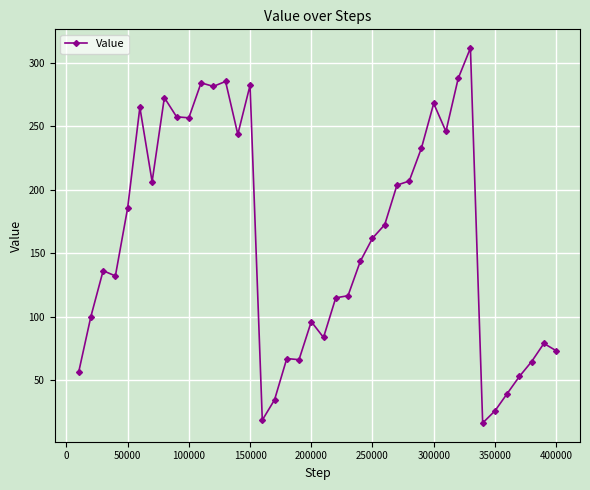

What is the value of the 8th point from the left?

272.4